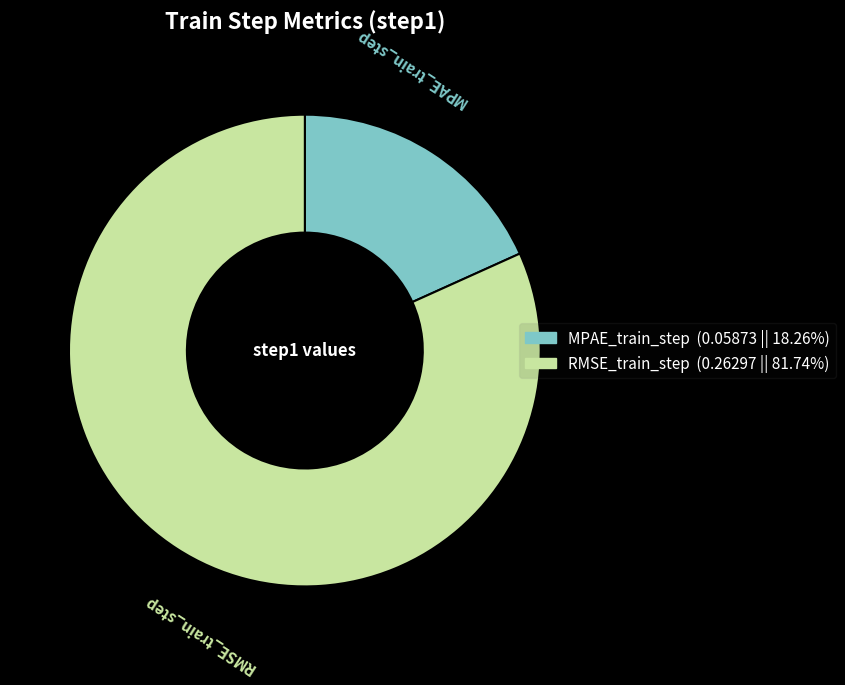

Do MPAE_train_step and RMSE_train_step together represent more than half of the pie?

Yes